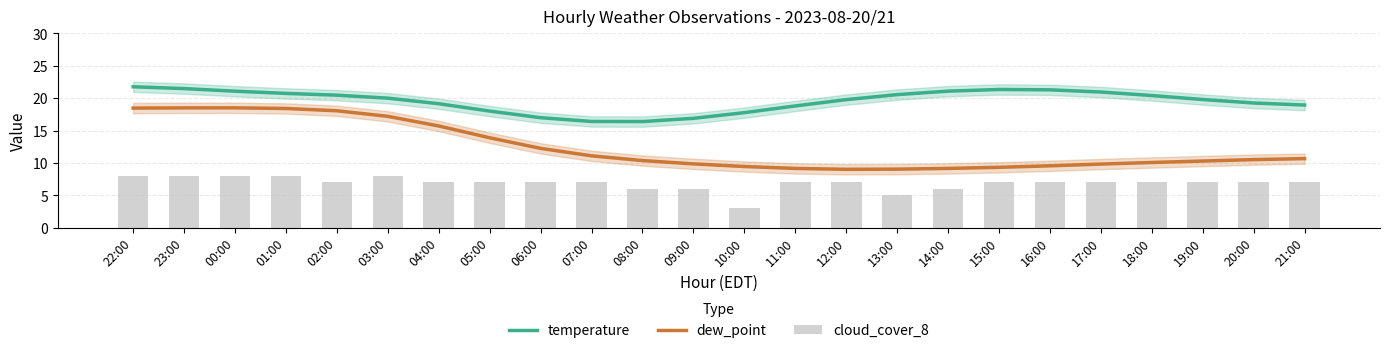

True or false: dew_point and temperature cross at least once.

False